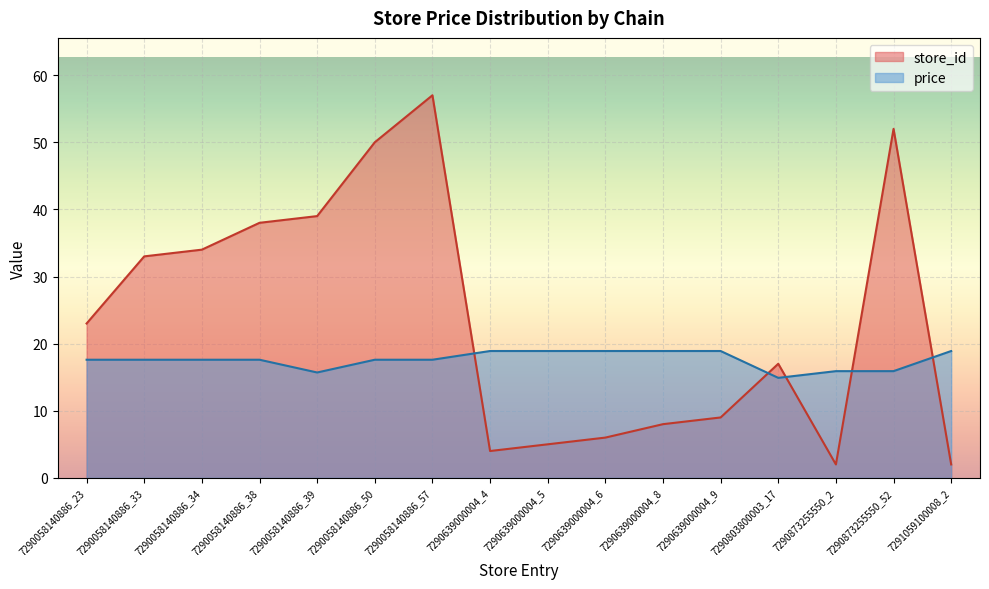

At which category is the sum across all series the highest?

7290058140886_57